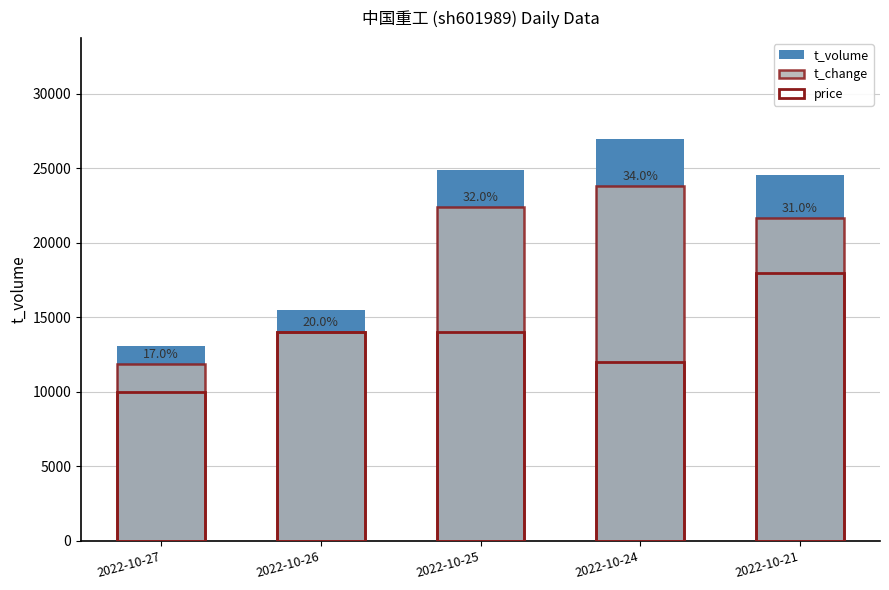

What is the sum of all t_volume values?

104995.0